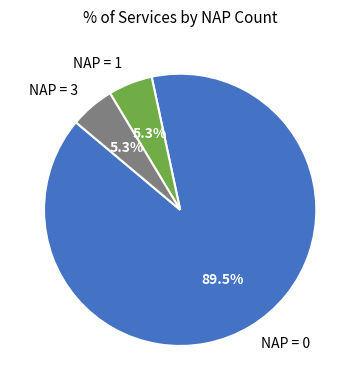

Is there a majority slice in this chart?

Yes